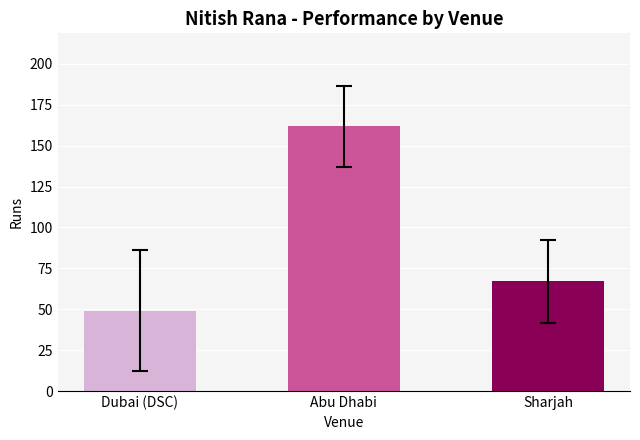

What is the difference between the maximum and minimum values?

113